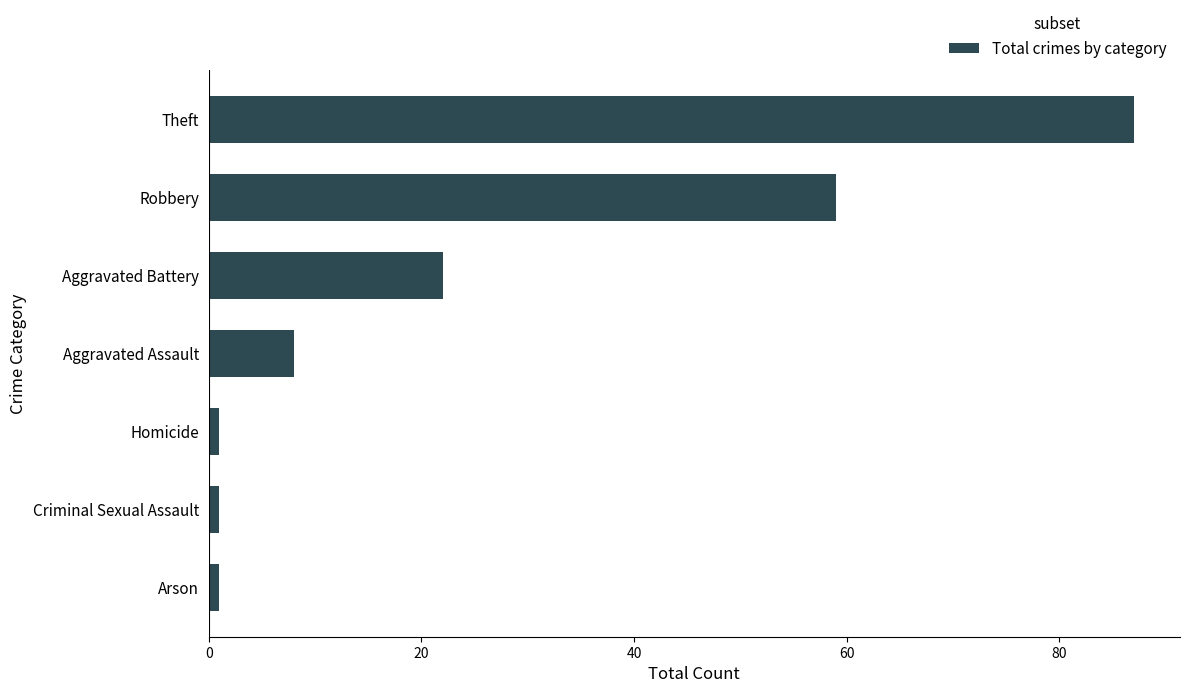

What is the maximum value shown in the chart?

87